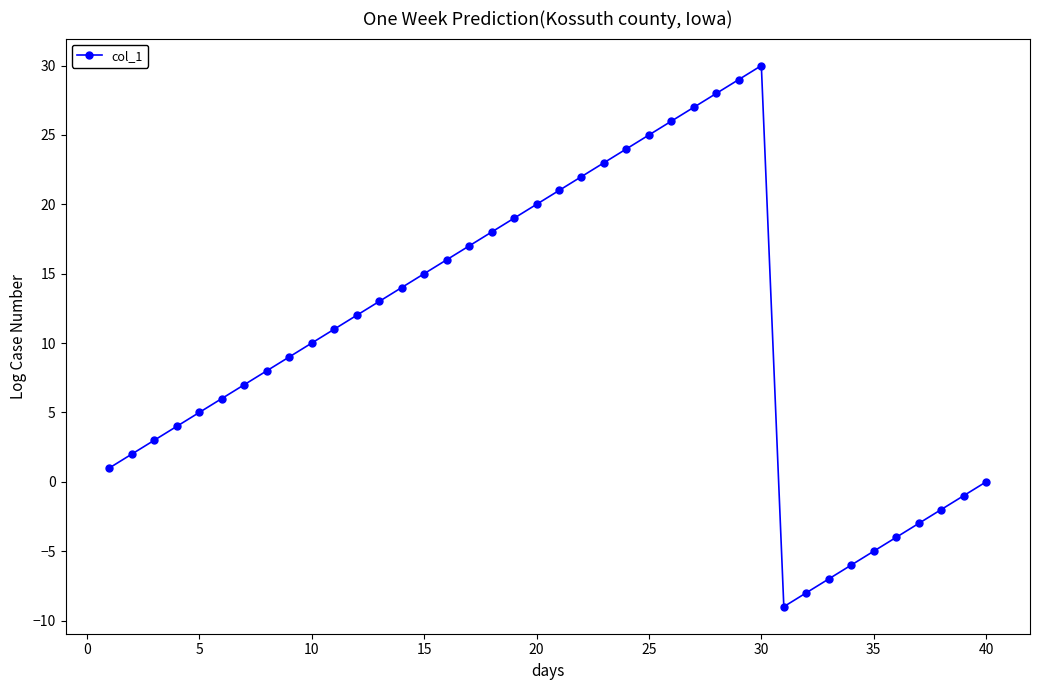

How many points are higher than both their immediate neighbors (excluding endpoints)?

1